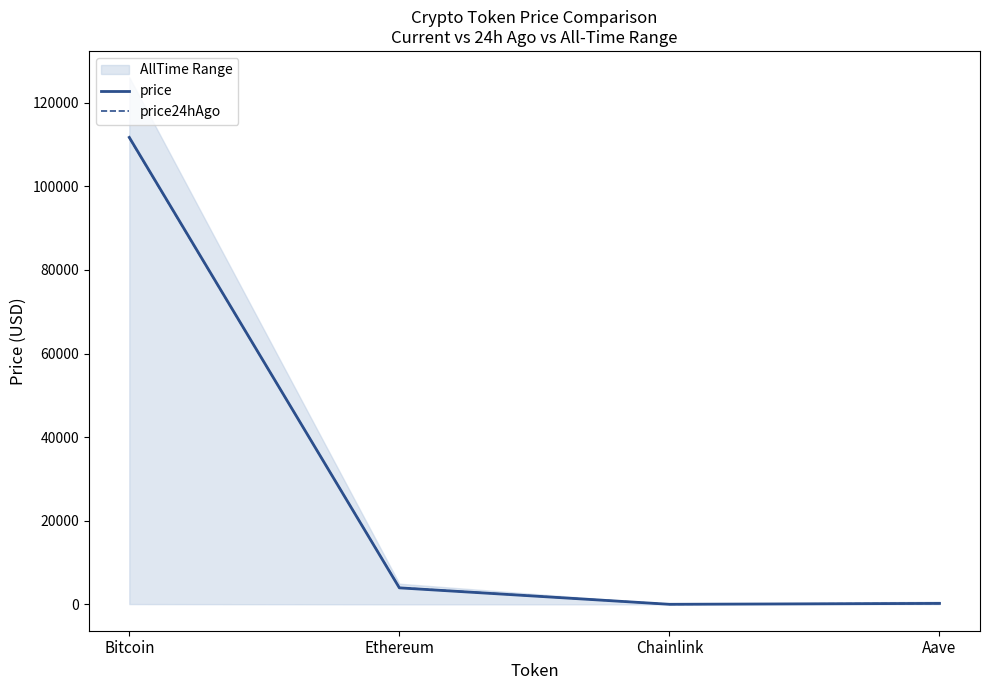

What is the sum of all price24hAgo values?

115851.4